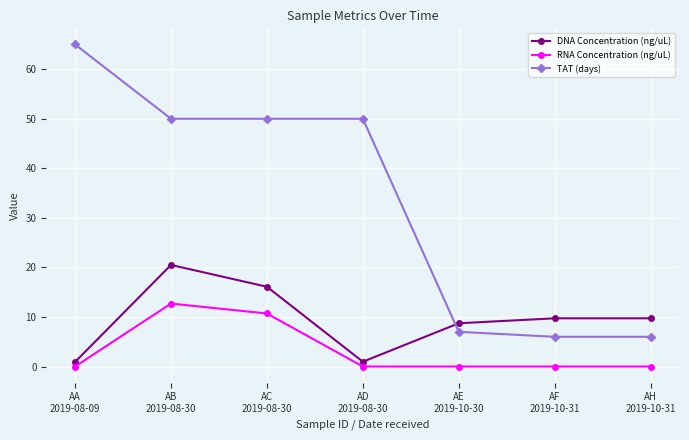

At which category is the sum across all series the highest?

AB
2019-08-30